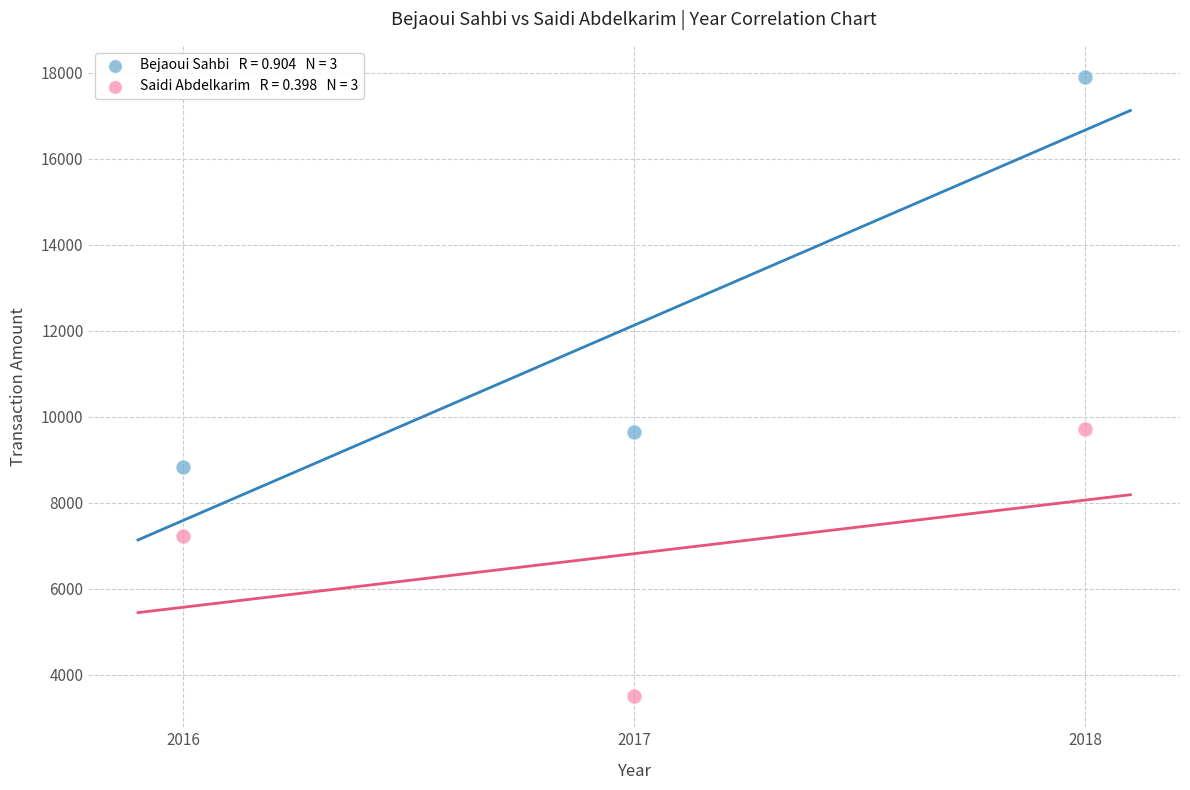

Across all data points, what is the average X value?

2017.0